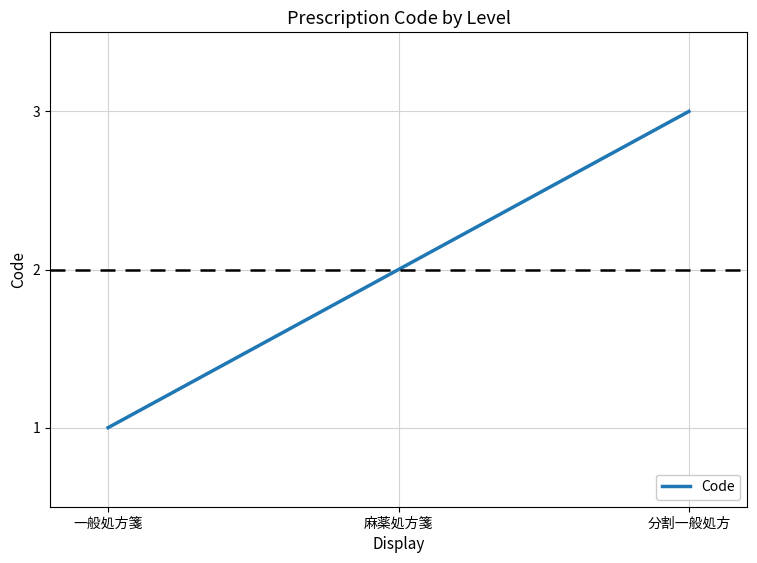

Reading left to right, what are all the values shown in this chart?

1	2	3